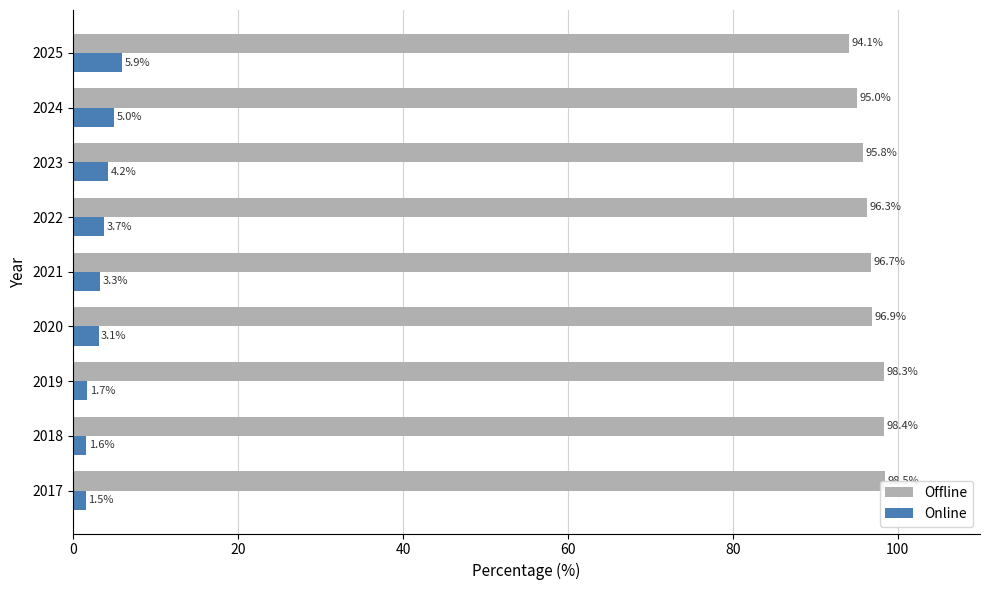

What is the greatest value displayed?

98.5